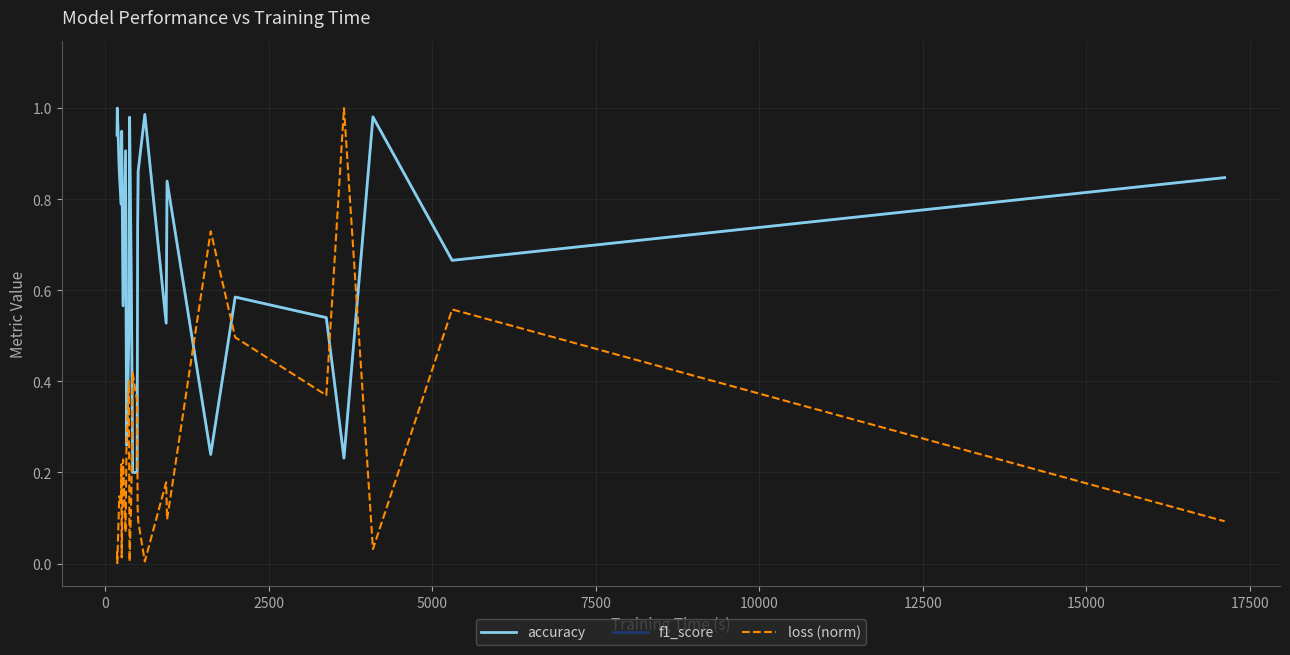

Which series has the largest range (max minus min)?

loss (norm)